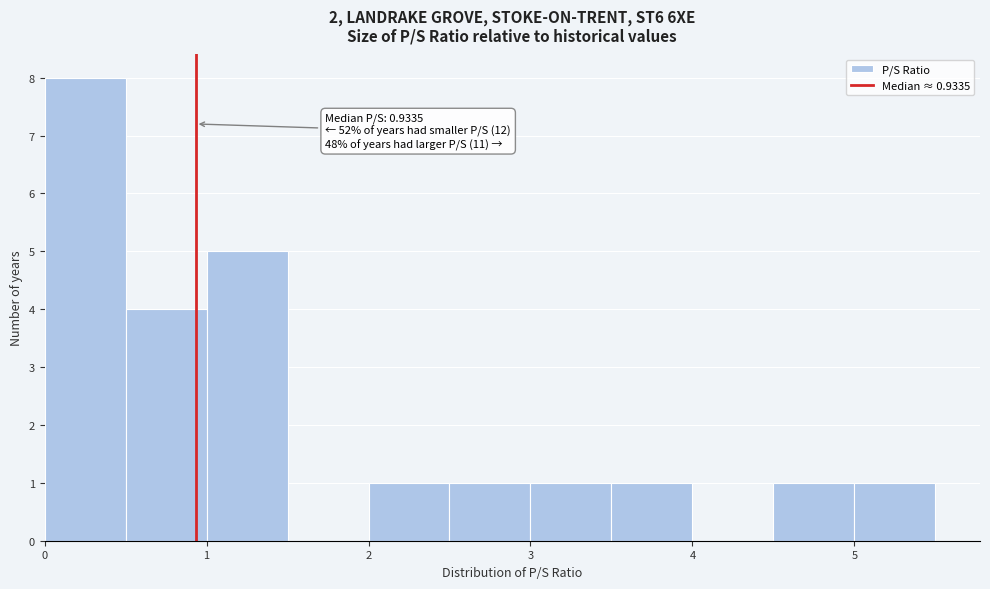

Which range on the x-axis has the tallest bar?

0.0 to 0.5